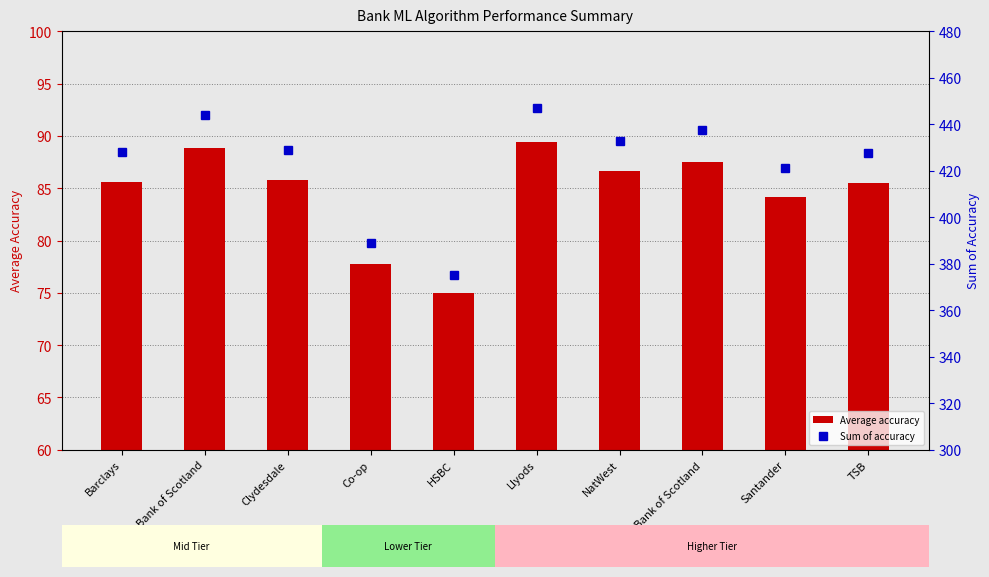

What is the label of the 3rd bar from the right?

Royal Bank of Scotland